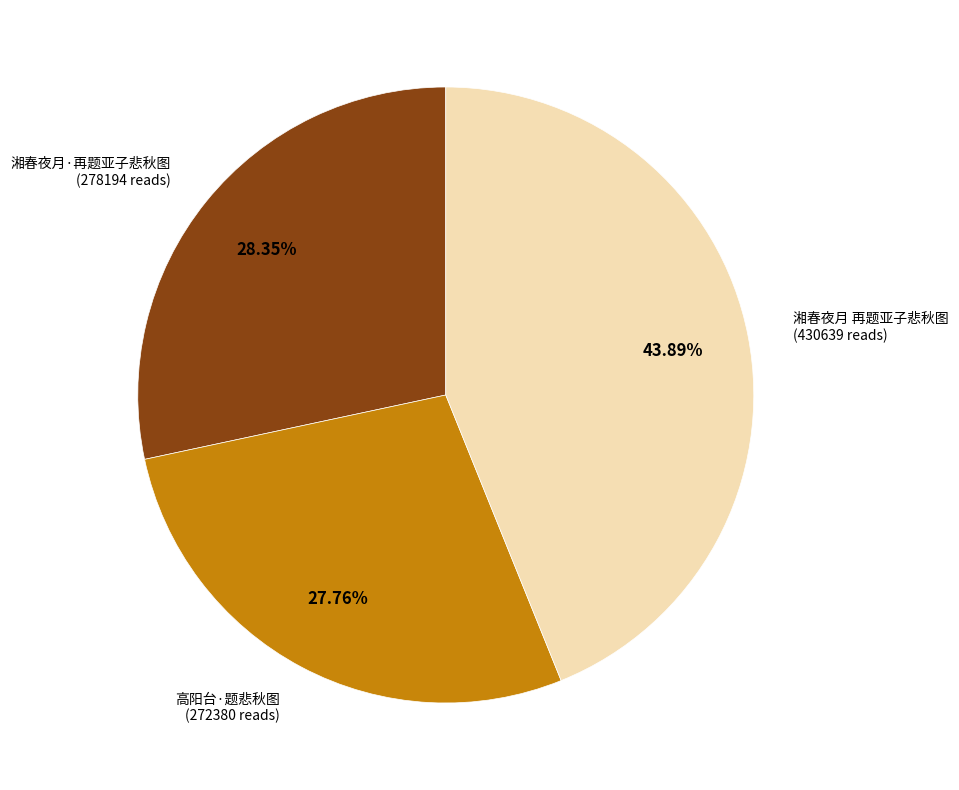

Count the number of slices in the pie.

3